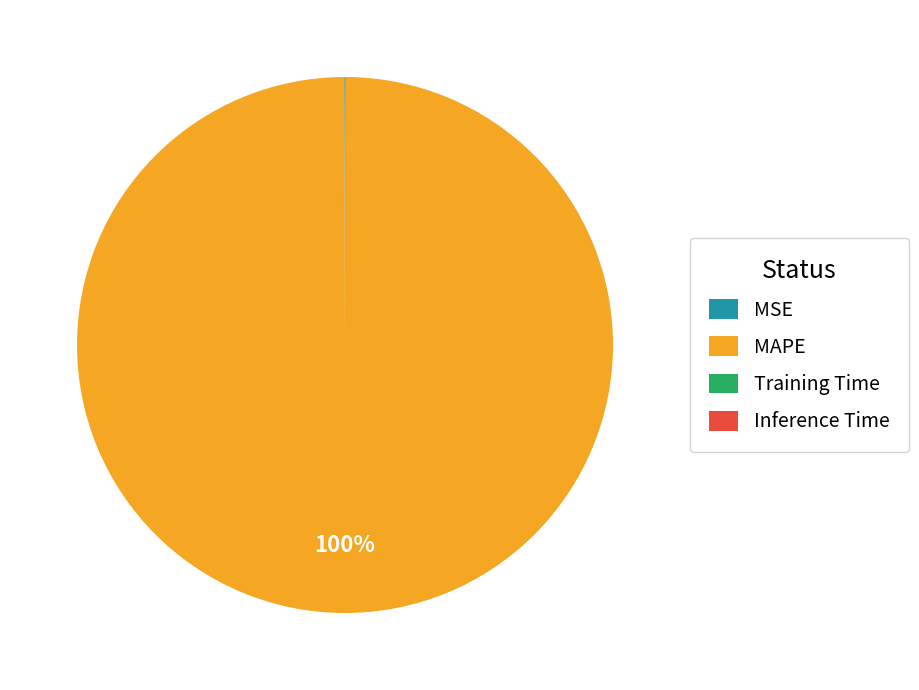

To the nearest percent, what is the average slice percentage?

25%